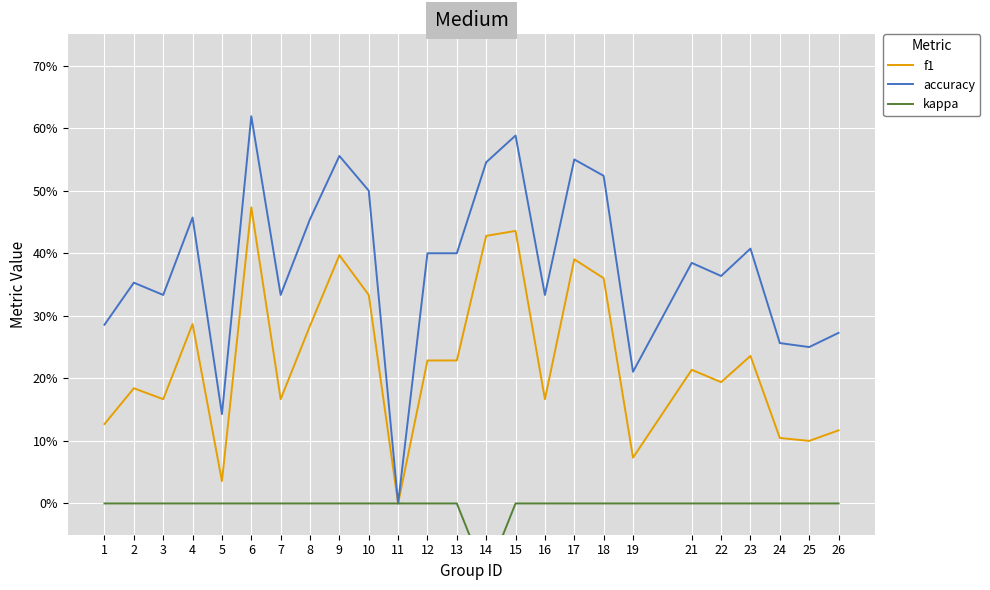

At how many categories does at least one series exceed 0?

24